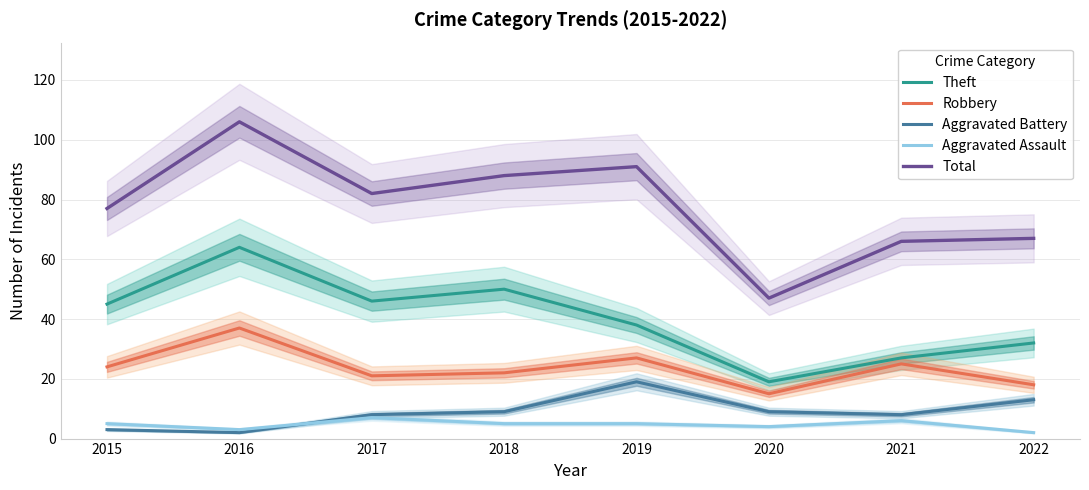

Where is the first local minimum for Aggravated Battery?

2016